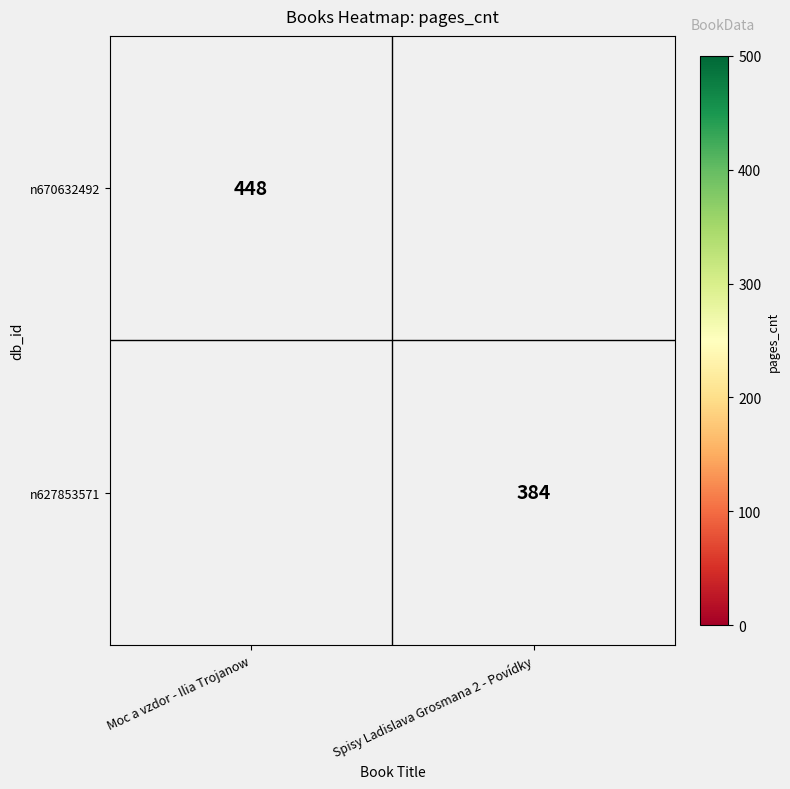

Is it true that n627853571 equals 149 at Spisy Ladislava Grosmana 2 - Povídky?

False